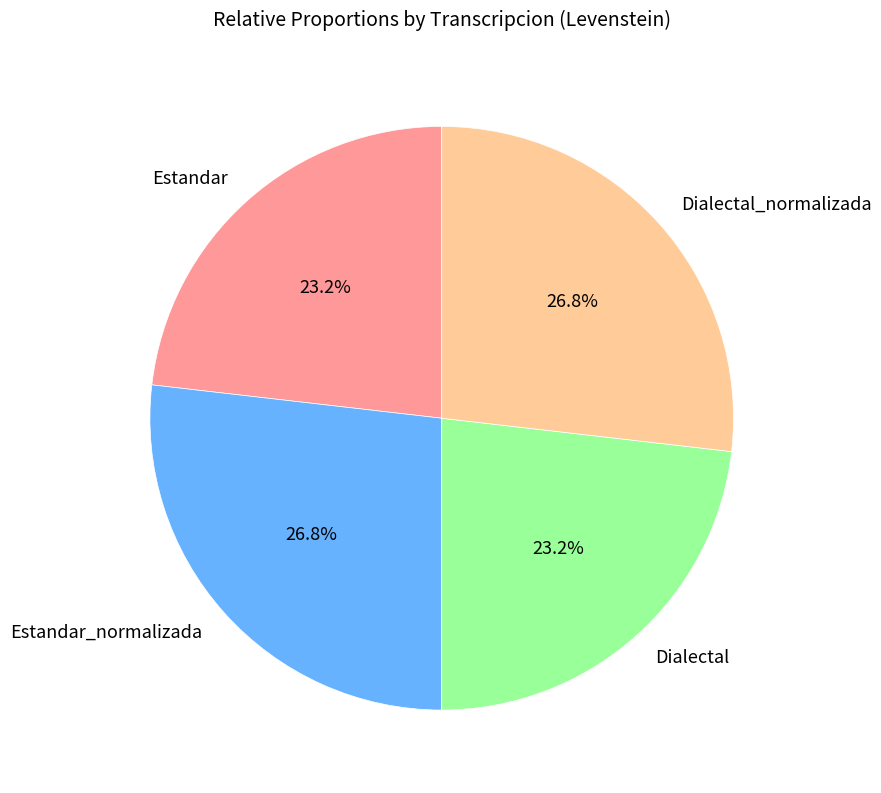

What is the total percentage of Estandar_normalizada and Estandar?

50.0%